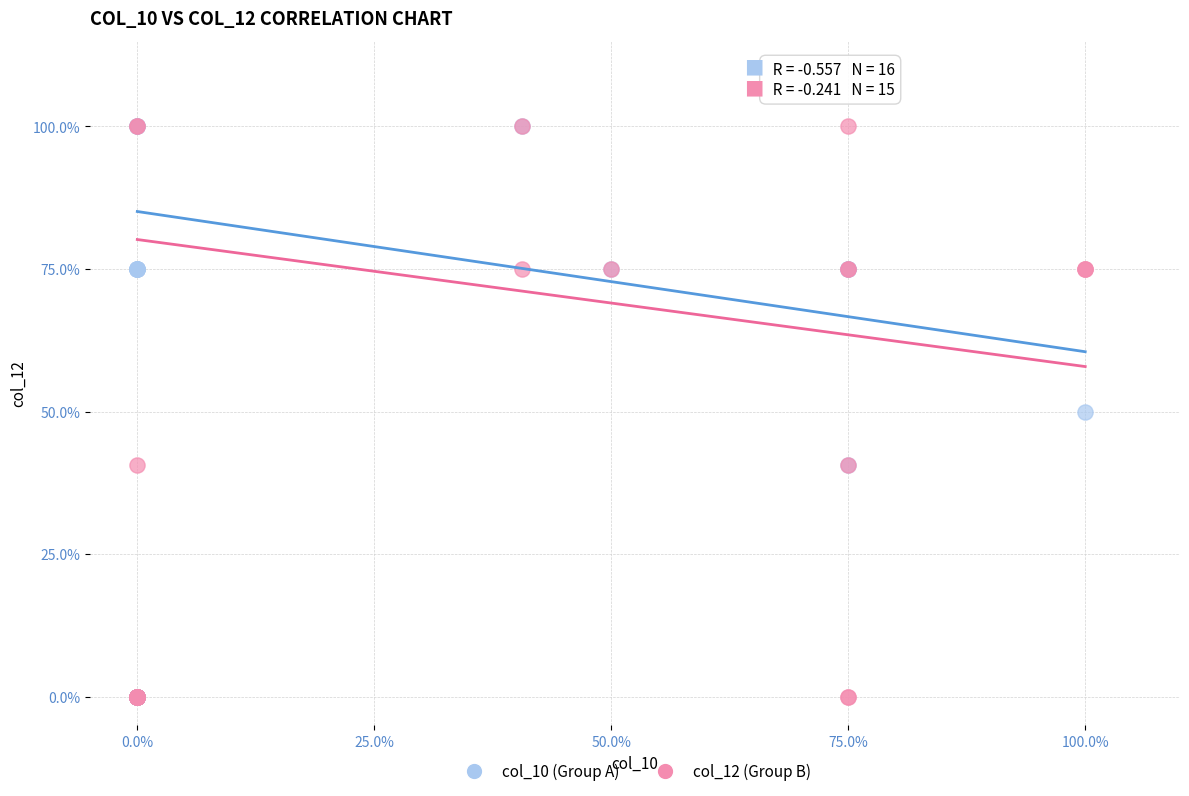

What are all the series names shown in the legend?

col_10 (Group A), col_12 (Group B)